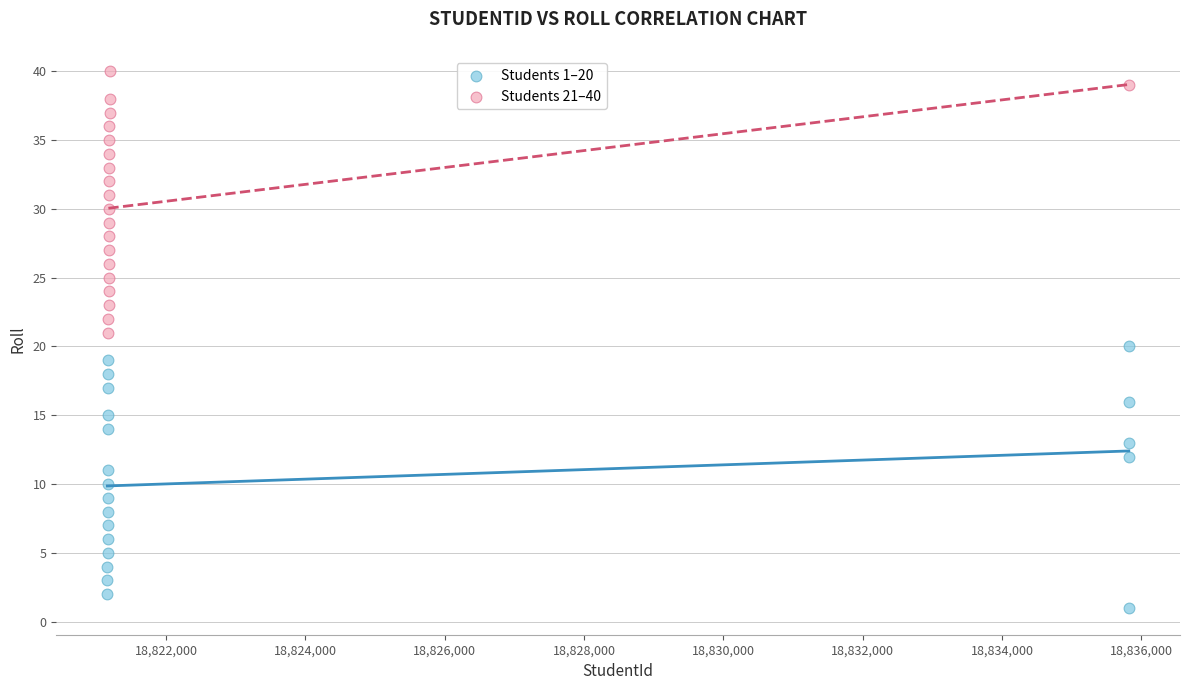

What are all the series names shown in the legend?

Students 1–20, Students 21–40